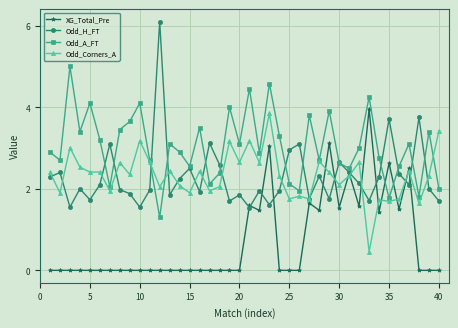

What is the value of the Odd_A_FT point at the 13th from the left?

3.1